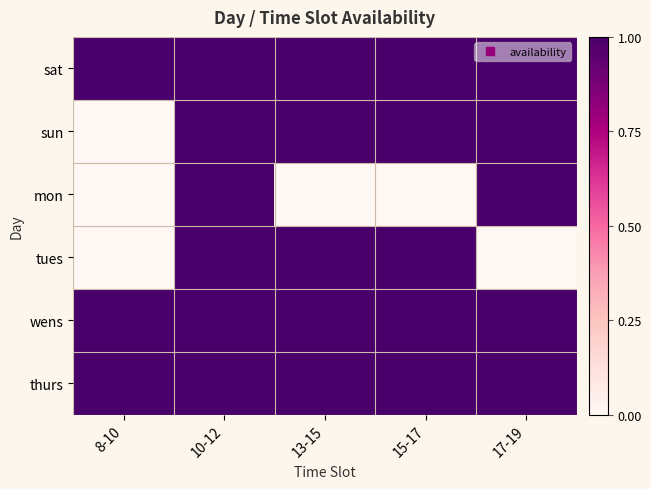

Reading left to right, extract all data points from this chart.

sat: 8-10=1	10-12=1	13-15=1	15-17=1	17-19=1
sun: 8-10=0	10-12=1	13-15=1	15-17=1	17-19=1
mon: 8-10=0	10-12=1	13-15=0	15-17=0	17-19=1
tues: 8-10=0	10-12=1	13-15=1	15-17=1	17-19=0
wens: 8-10=1	10-12=1	13-15=1	15-17=1	17-19=1
thurs: 8-10=1	10-12=1	13-15=1	15-17=1	17-19=1